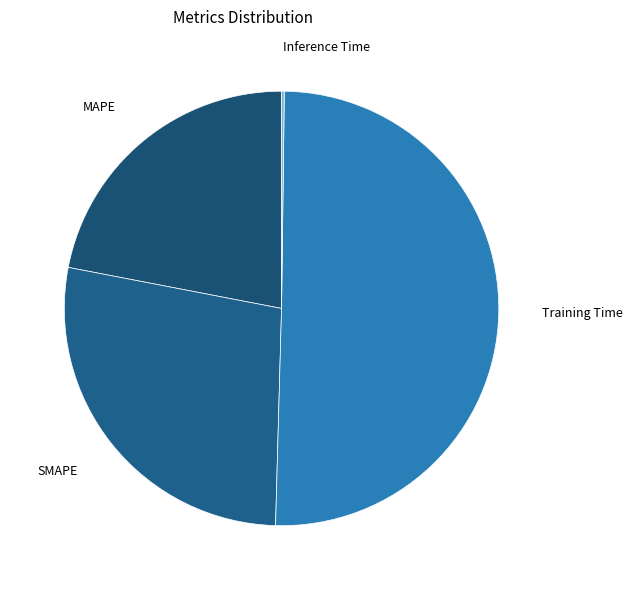

Which slice represents more than half of the pie?

Training Time